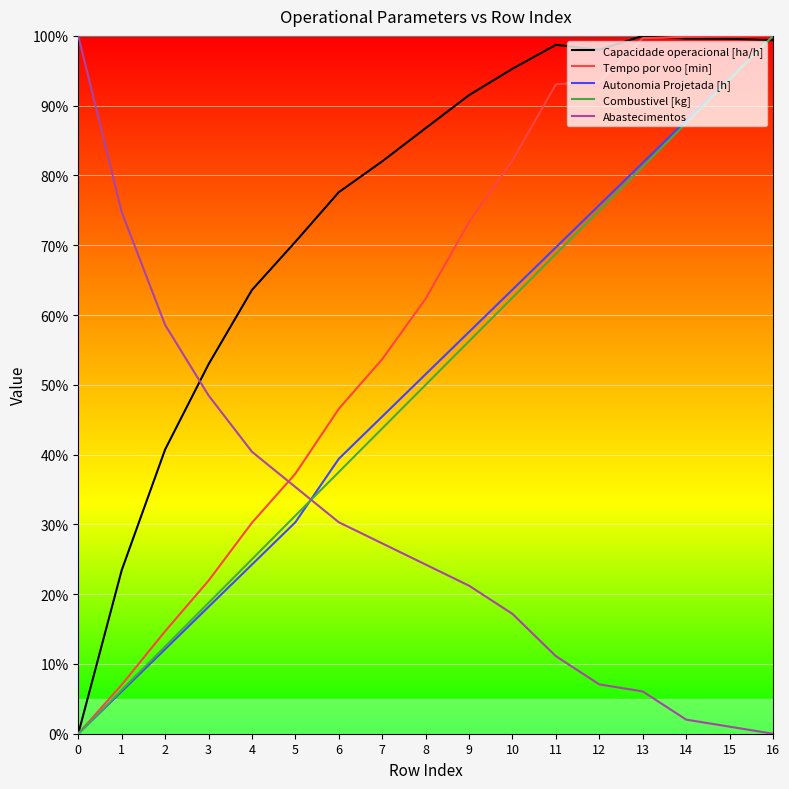

Is the value of Combustivel [kg] at 8 greater than the value of Tempo por voo [min] at 2?

Yes